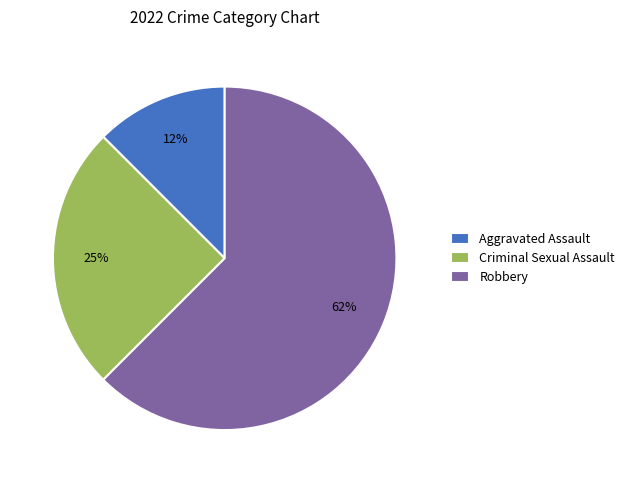

The Criminal Sexual Assault slice represents 25% of the pie. True or false?

True